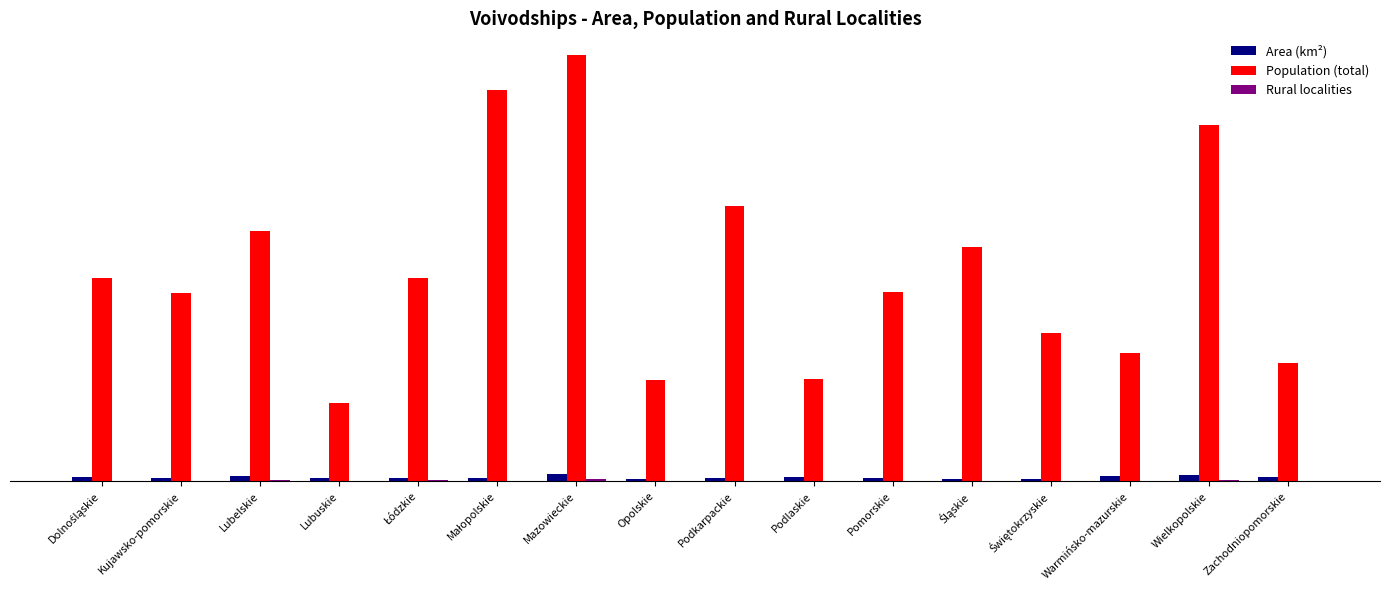

Are the bars grouped side by side (vs. stacked)?

Yes